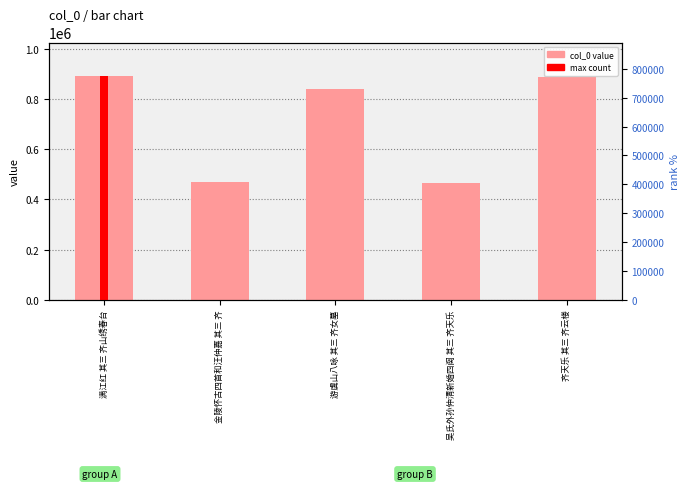

What position from the right is 吴氏外孙仲清新婚四阕 其三 齐天乐?

2